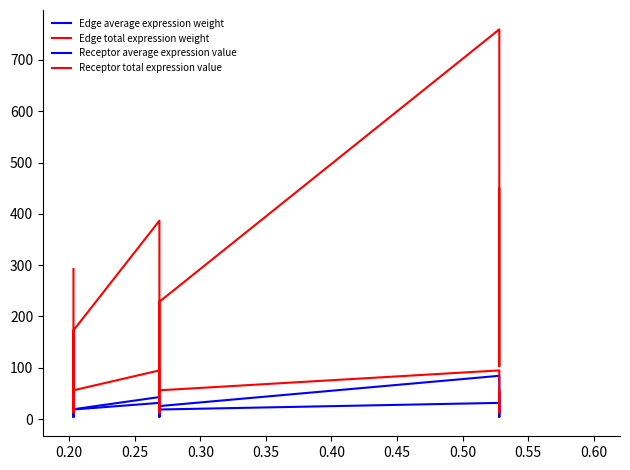

True or false: Edge total expression weight and Edge average expression weight intersect in this chart.

False